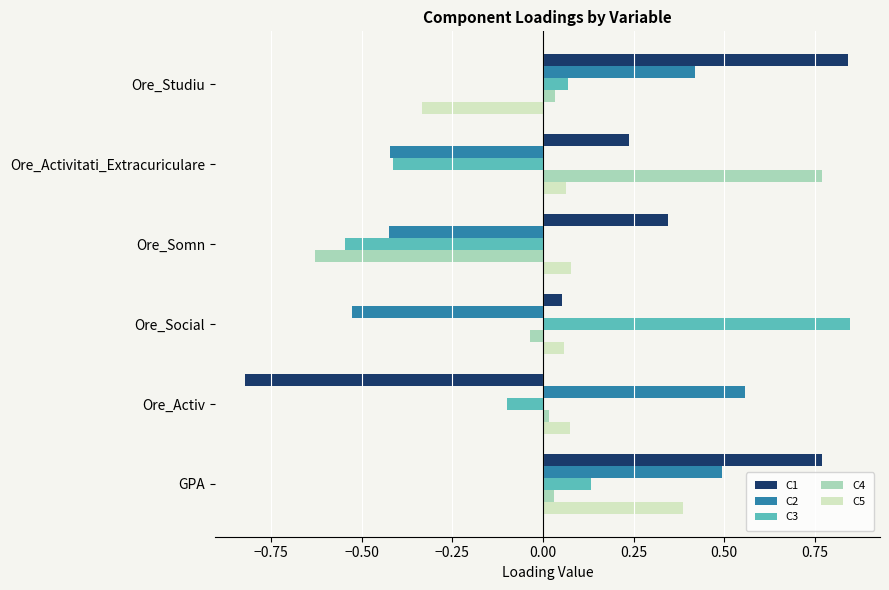

What is the difference between the maximum and minimum values in the C1 series?

1.7